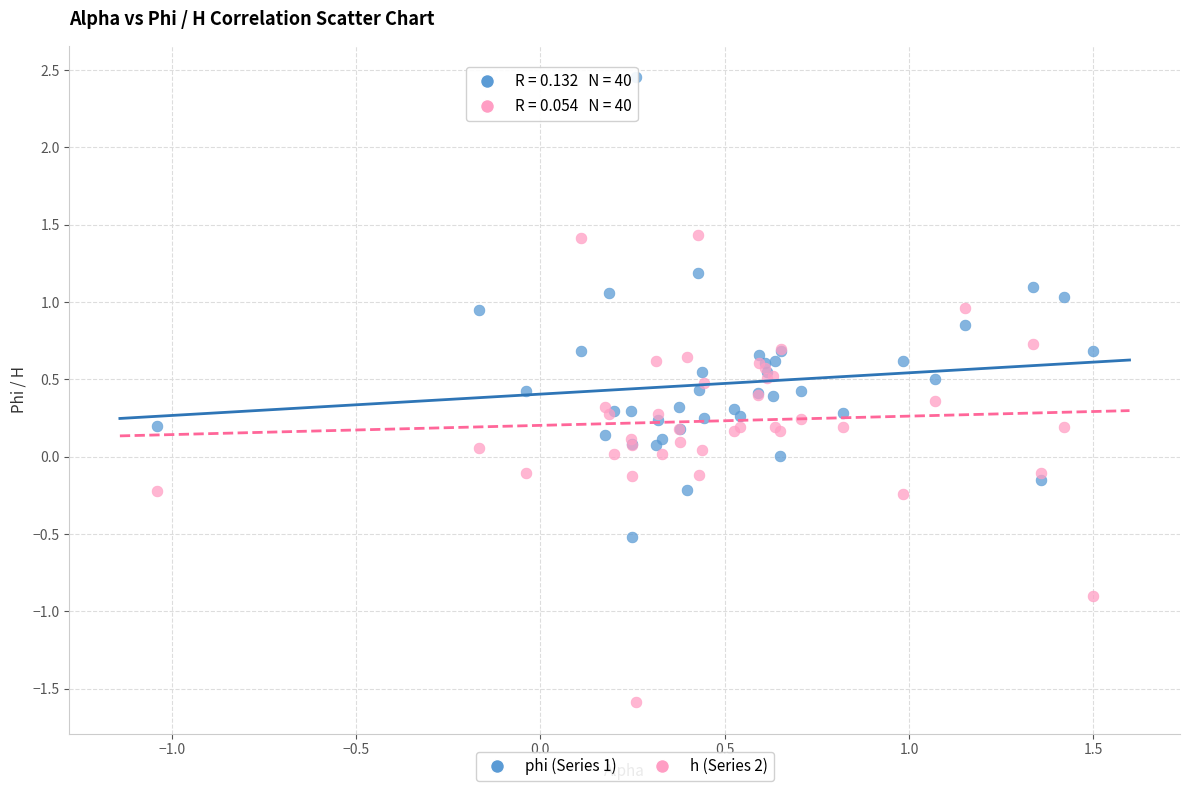

Which series contains the lowest Y value?

h (Series 2)